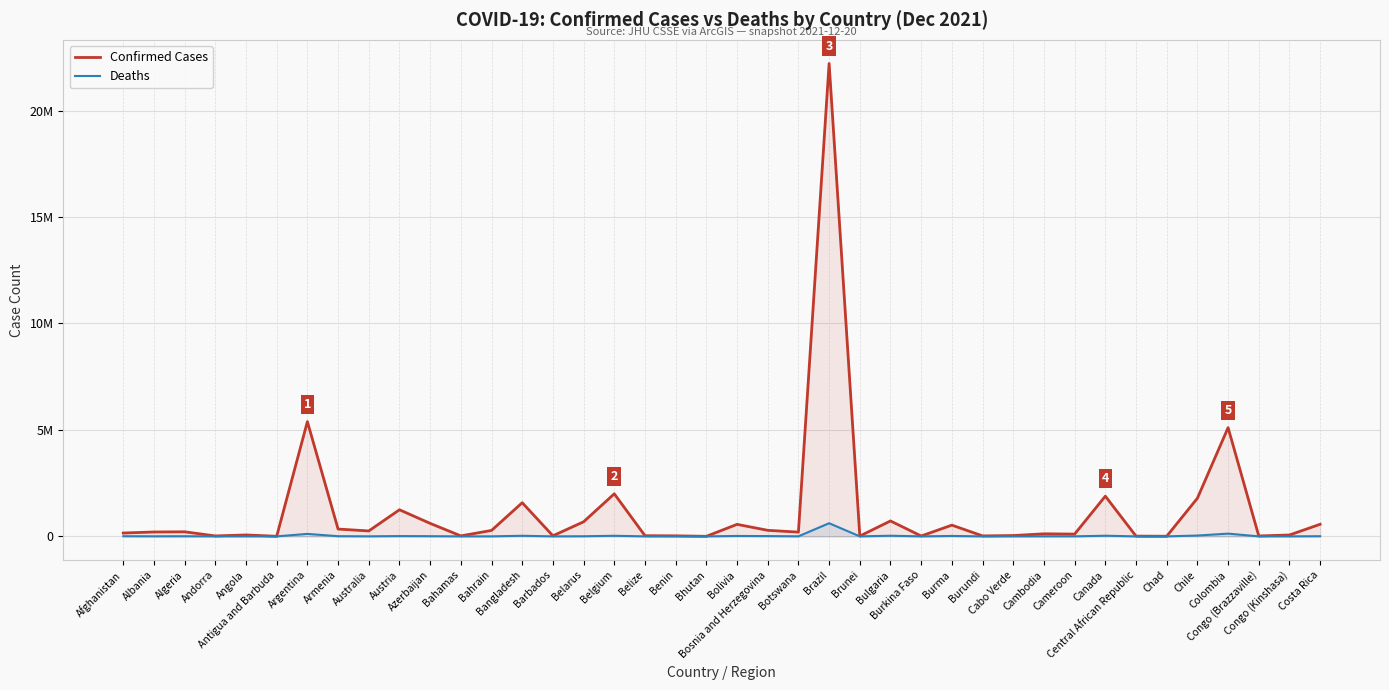

What is the difference between the highest and lowest values at Bulgaria?

694711